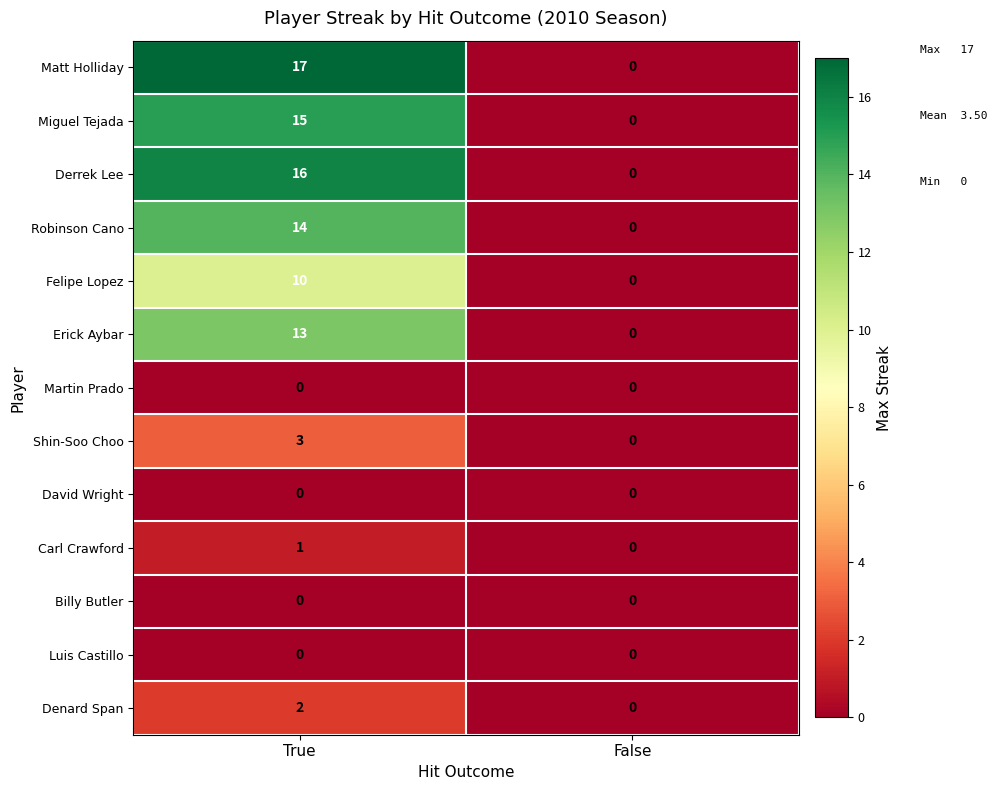

What is the spread (max minus min) of values at True?

17